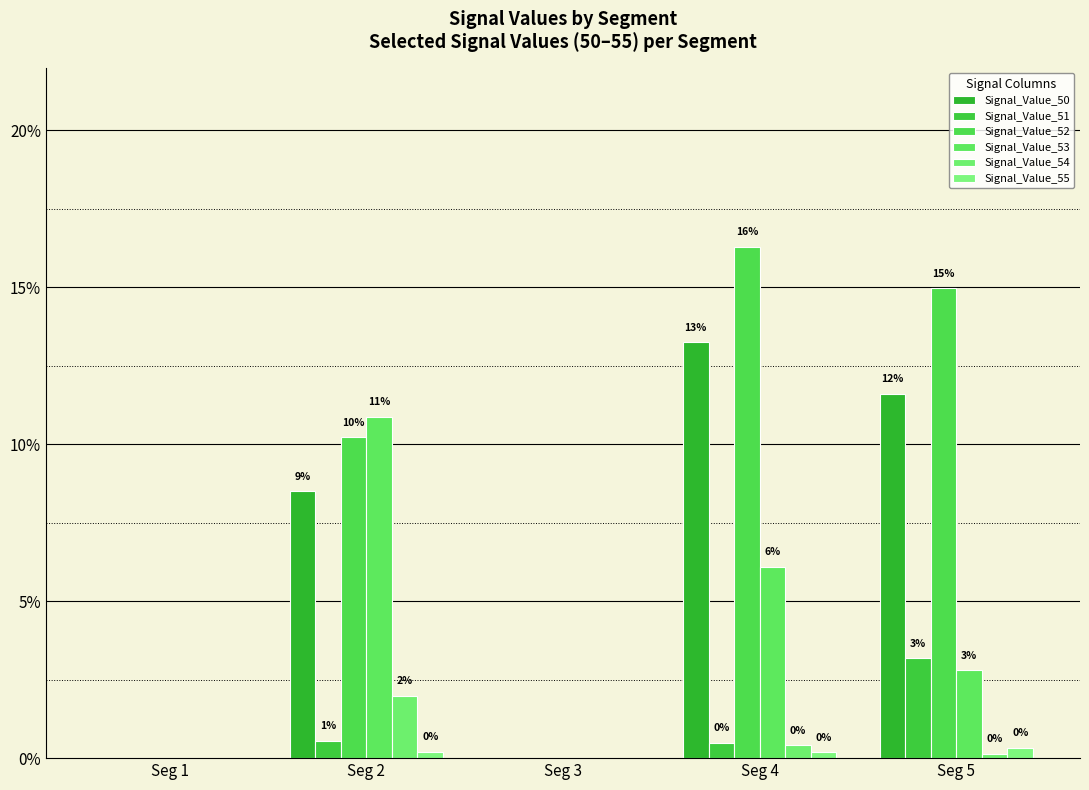

What is the average value of the Signal_Value_52 series?

0.1